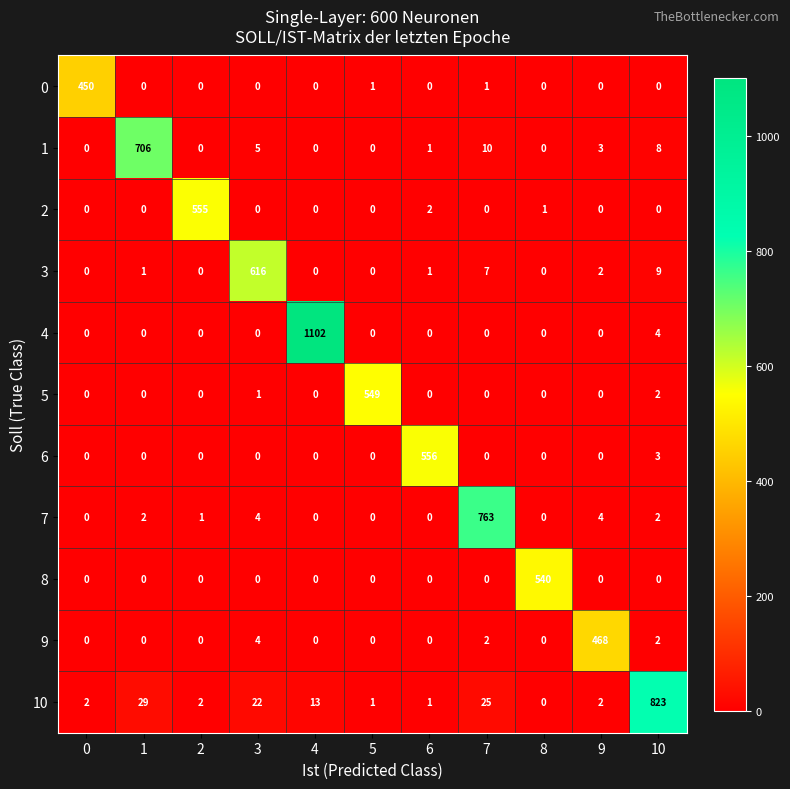

How many categories are shown in the chart?

11